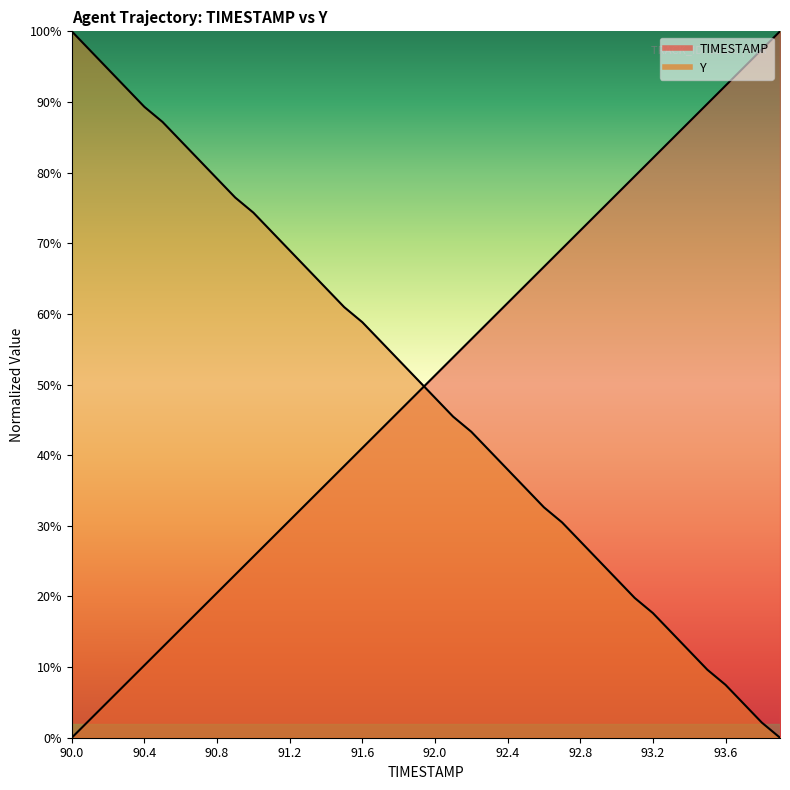

Is the value of TIMESTAMP at 93.3 greater than the value of Y at 91.2?

Yes